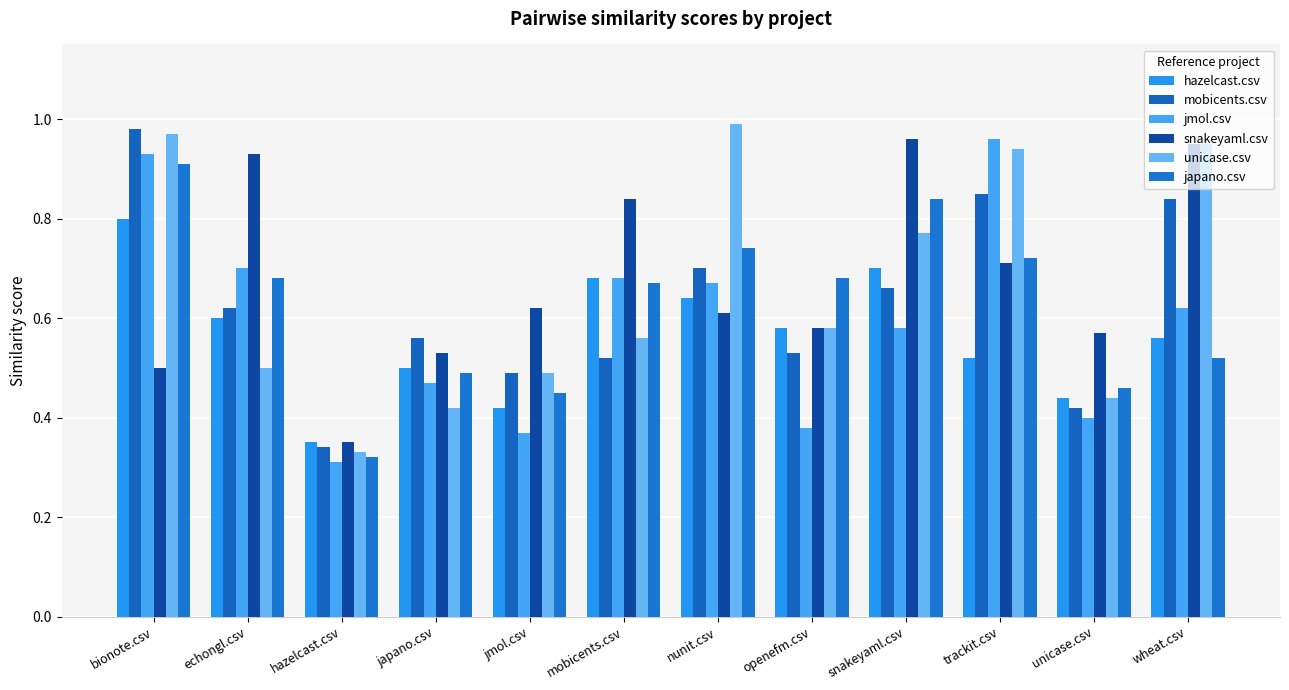

What are all the series names shown in the legend?

hazelcast.csv, mobicents.csv, jmol.csv, snakeyaml.csv, unicase.csv, japano.csv